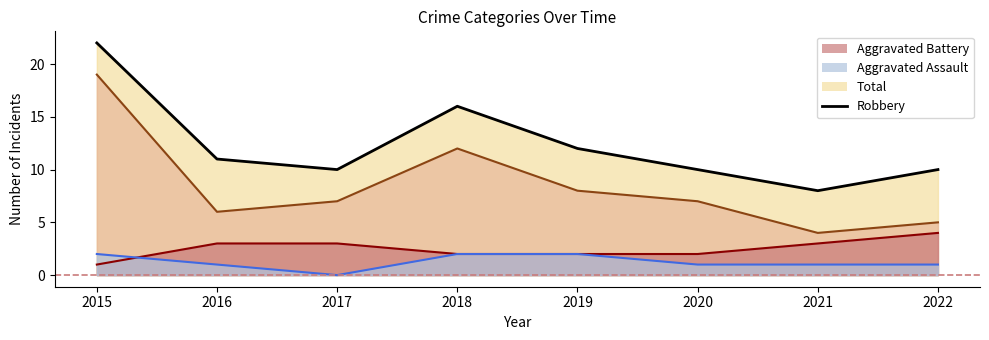

Read the Robbery value at 2017.

7